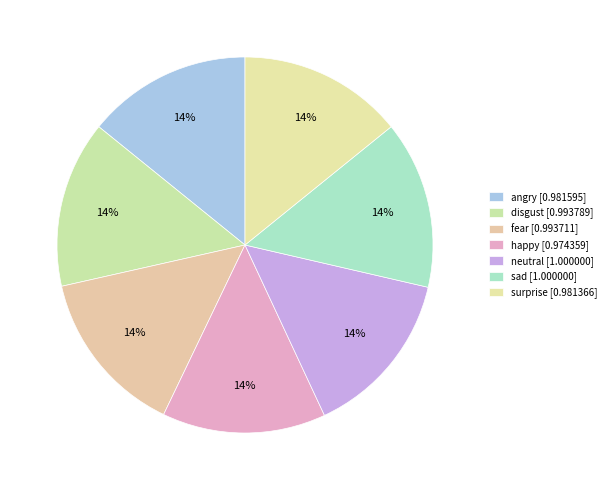

Count the number of slices in the pie.

7